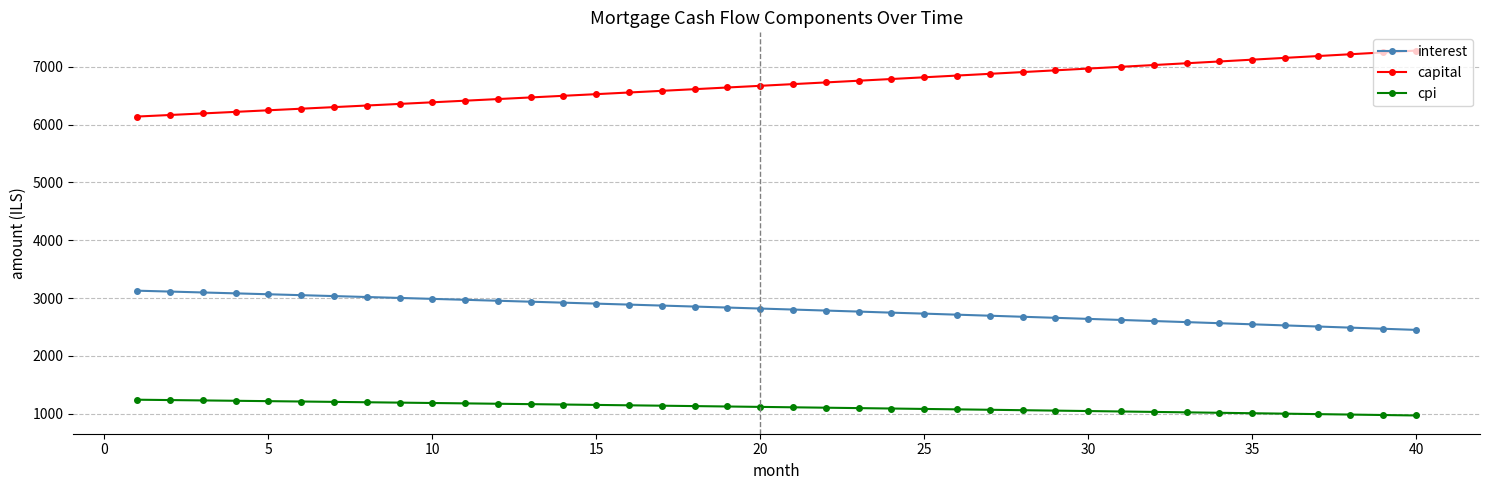

What is the difference between the maximum and minimum values in the interest series?

677.9